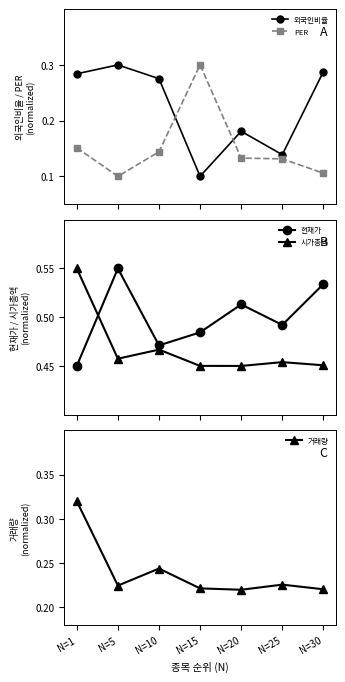

Between N=10 and N=20, which series saw the biggest shift?

외국인비율